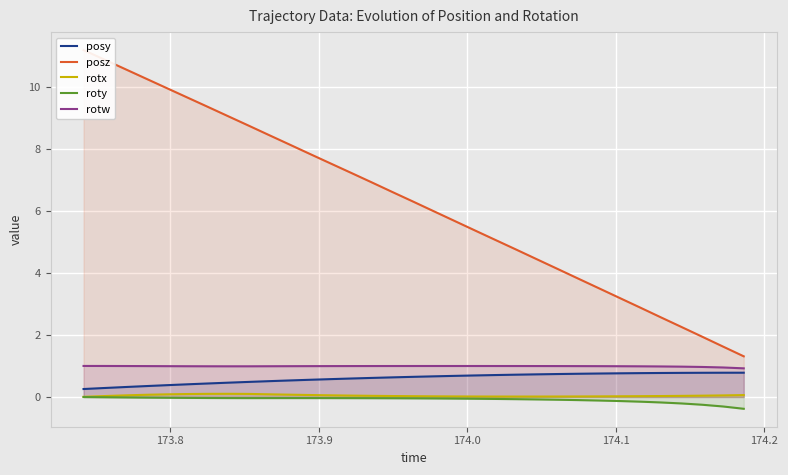

What is the maximum value for rotw?

1.0